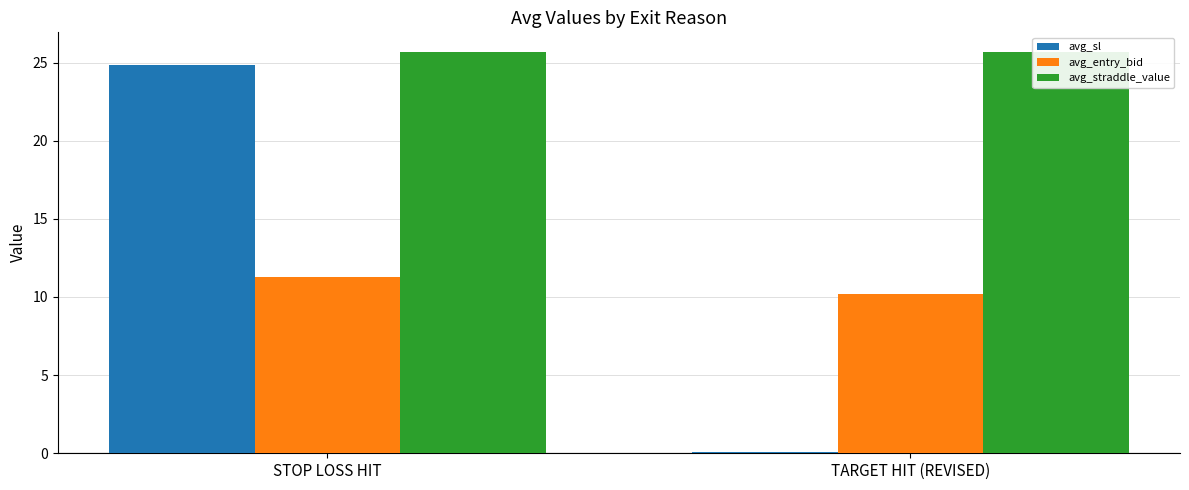

What are all the series names shown in the legend?

avg_sl, avg_entry_bid, avg_straddle_value